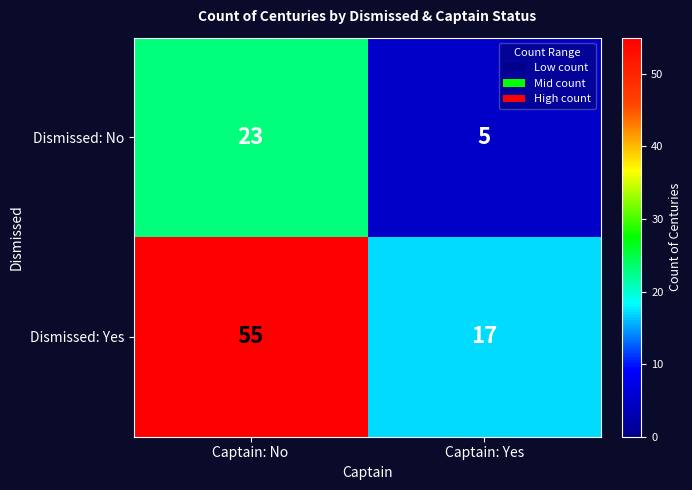

What is the minimum value shown in the chart?

5